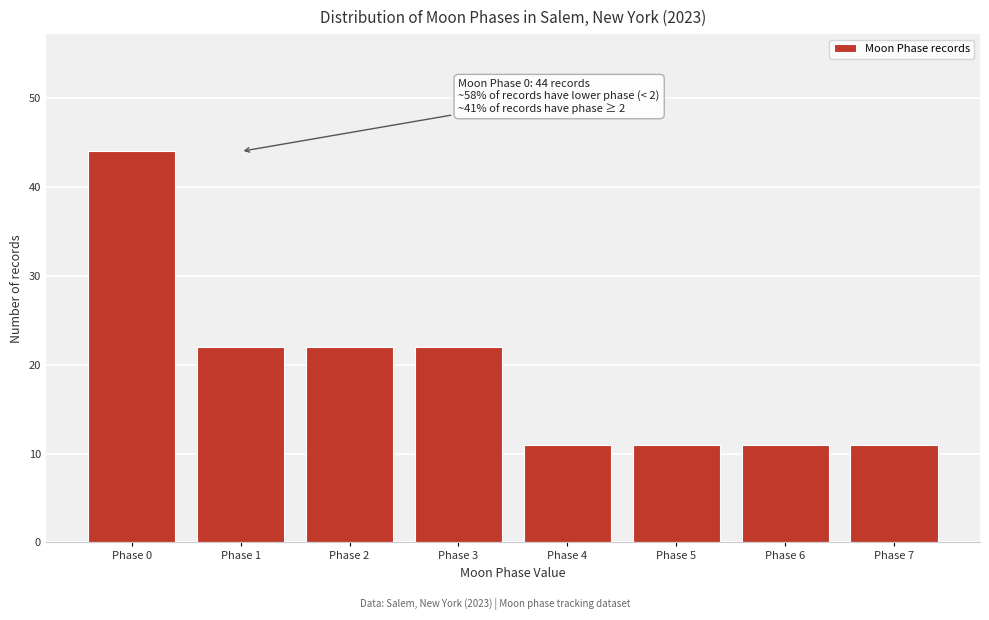

Reading left to right, transcribe all the data shown in this chart.

44	22	22	22	11	11	11	11